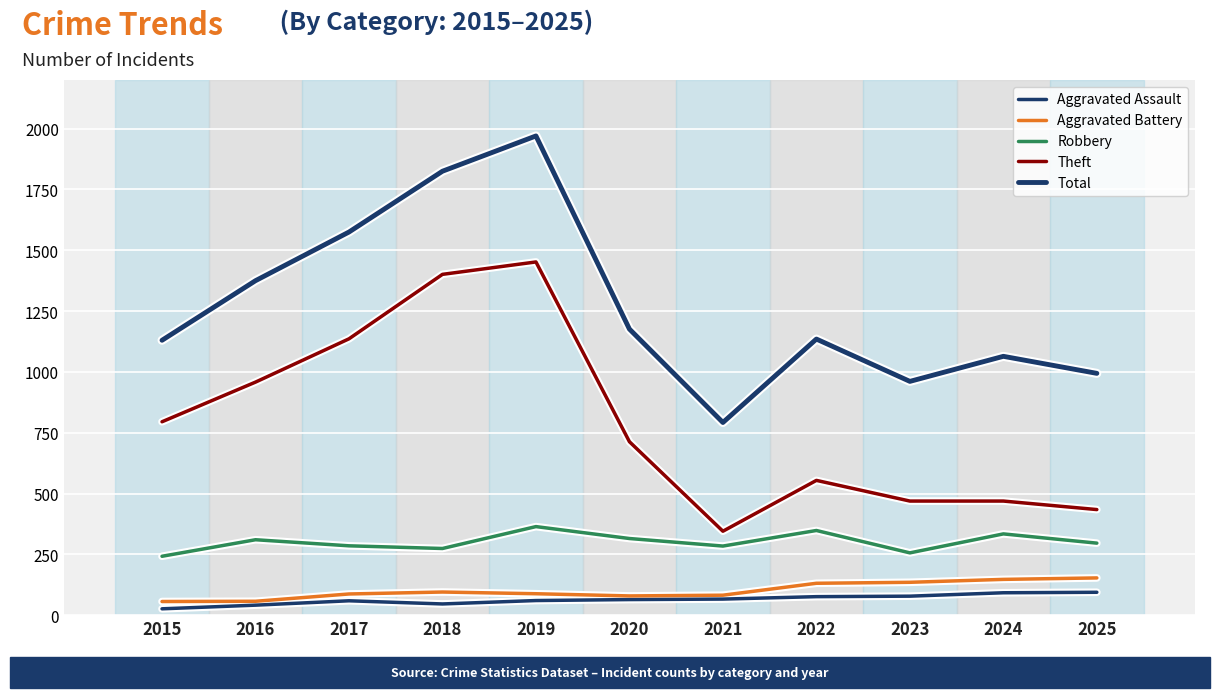

What is the sum of the Theft values at 2024 and 2020?

1182